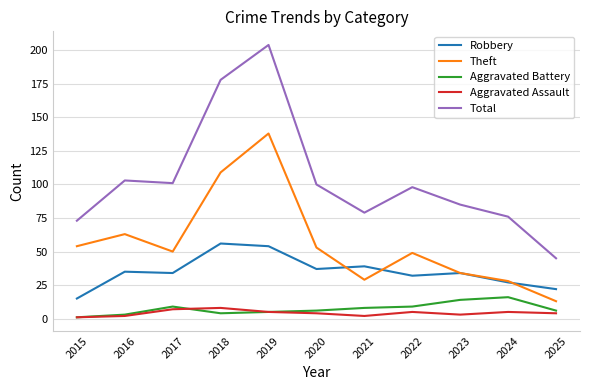

Which series has the largest range (max minus min)?

Total